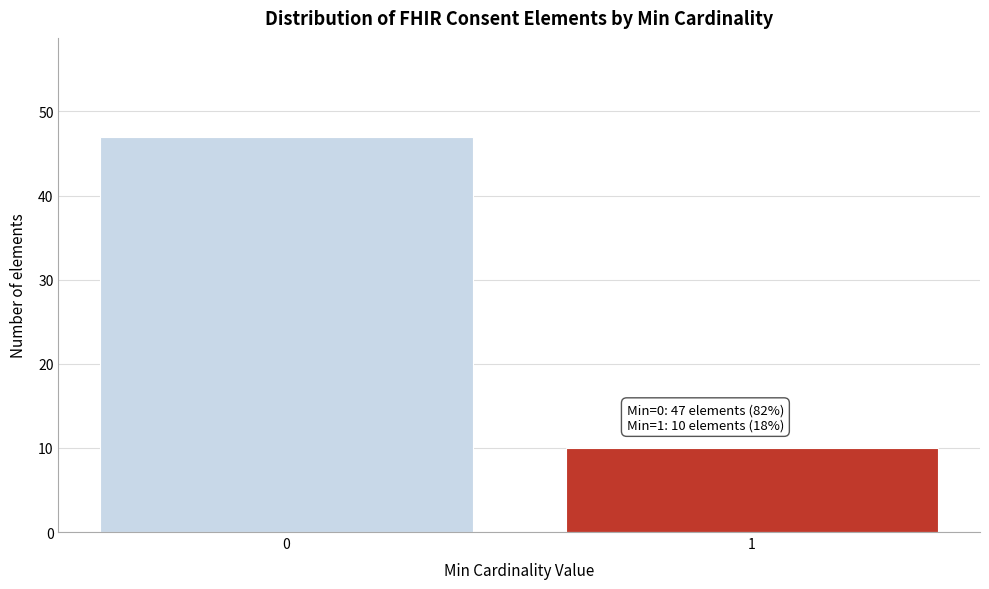

Reading right to left, extract all data points from this chart.

1=10	0=47